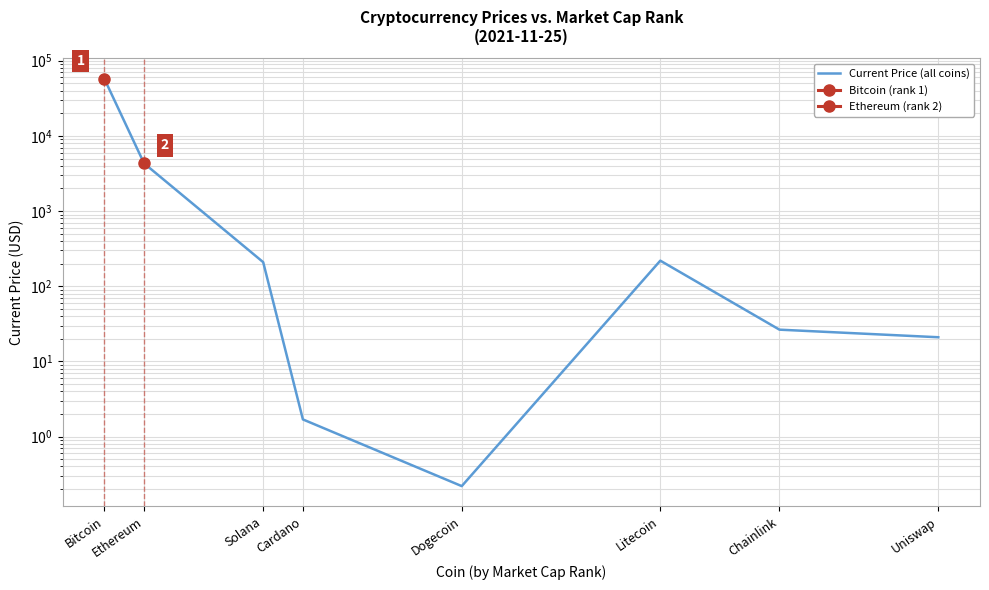

What is the maximum value shown in the chart?

57674.0